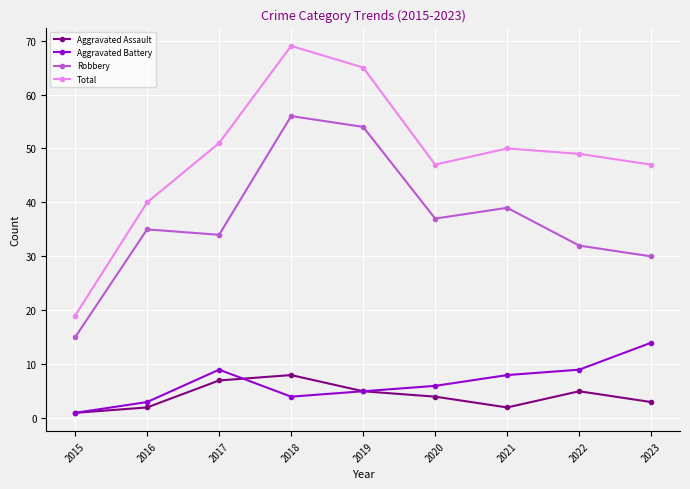

What is the value of the Total point at the 5th from the left?

65